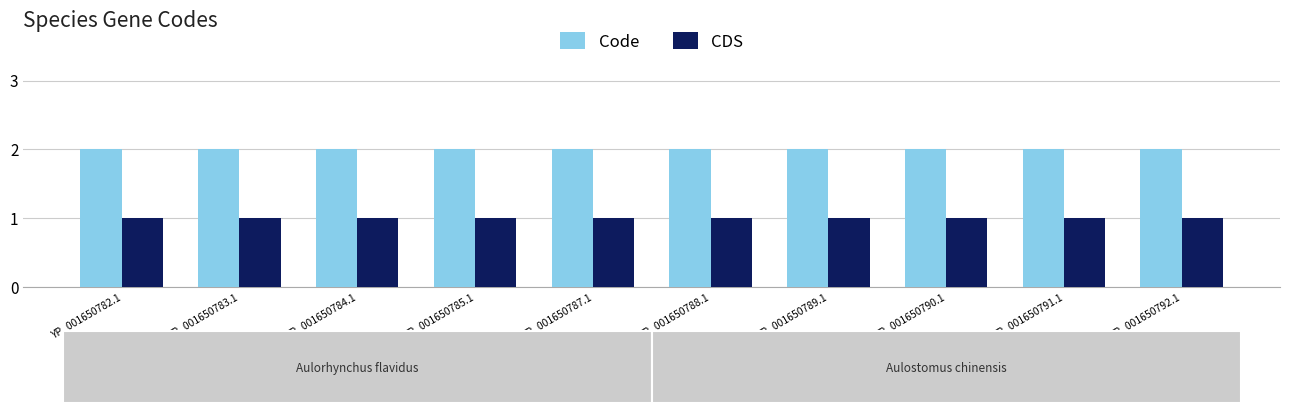

What is the lowest value of the CDS series?

1